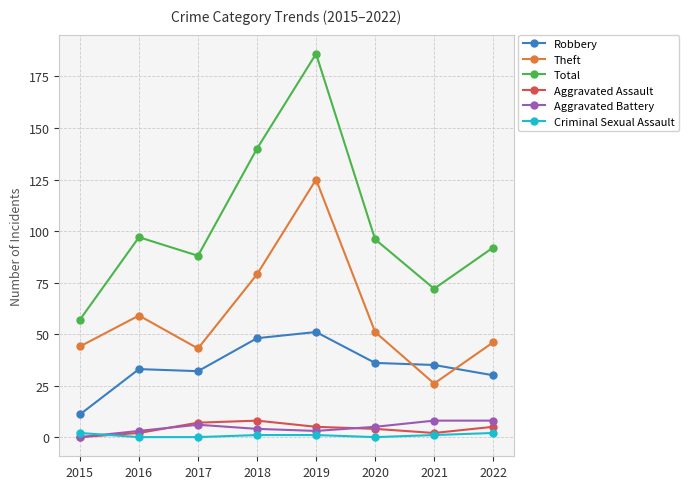

The value of Theft at 2016 is 59. True or false?

True